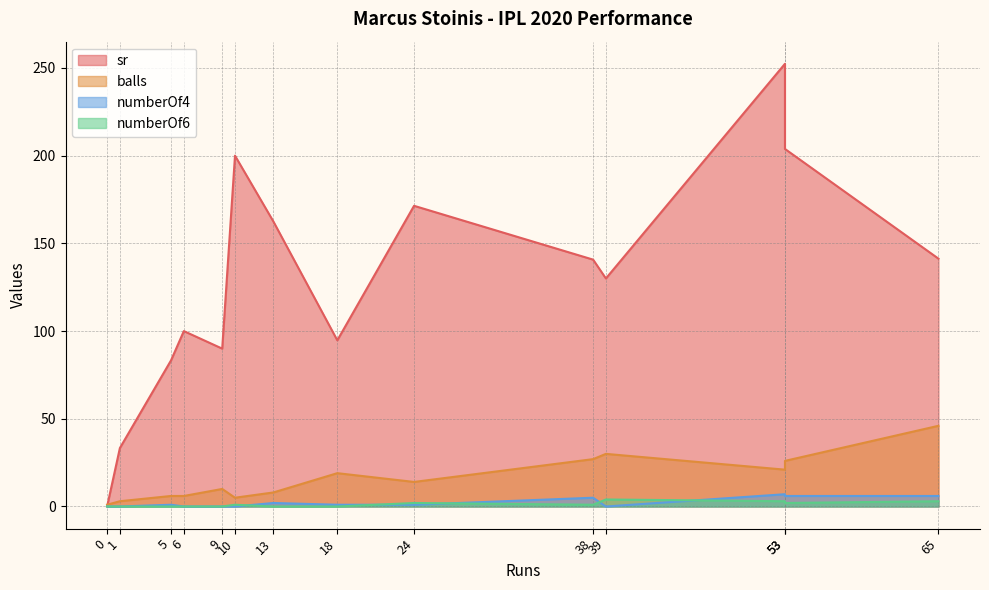

How many lines are shown in the chart?

4